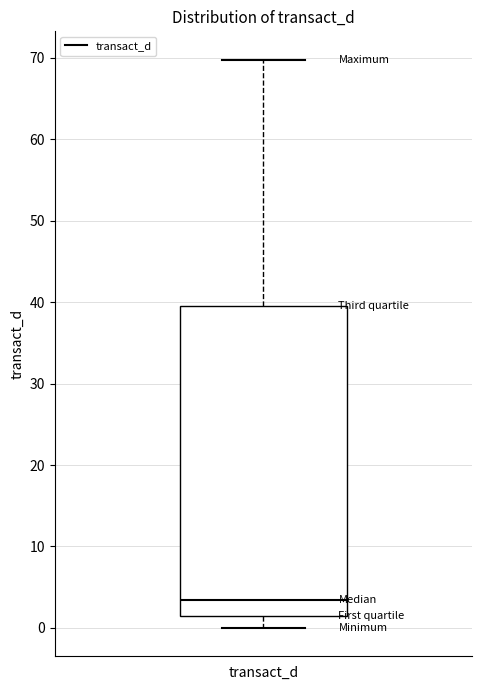

Transcribe this box plot: give where the median line is, the range the box spans, and where the two whiskers end, as read against the y-axis. The values are not printed on the chart, so give them approximately, as read against the axis.

median 3, box 1 to 40, whiskers 0 to 70